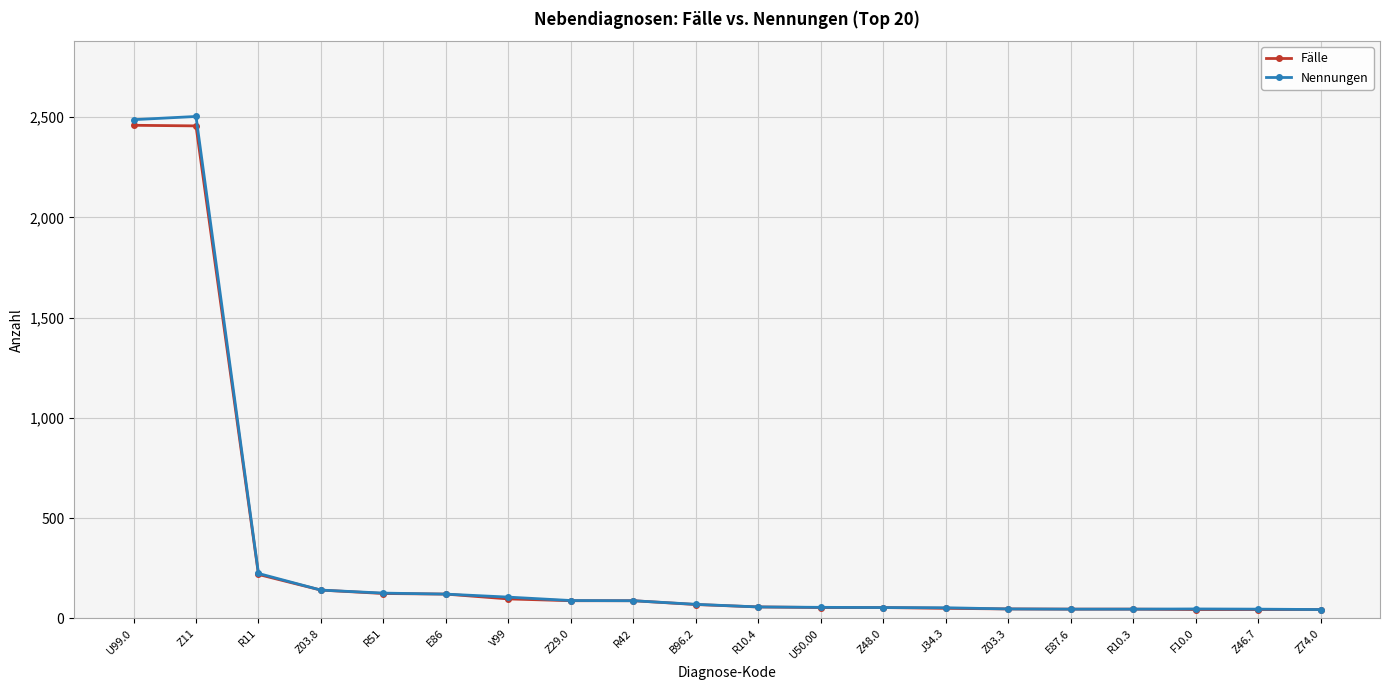

Is it true that Nennungen equals 106 at V99?

True